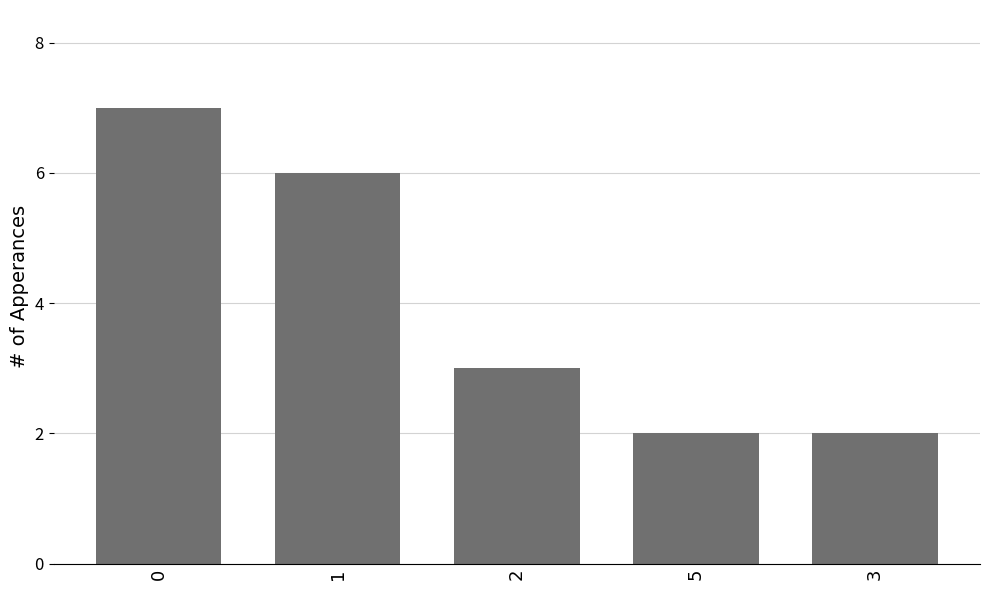

What is the change in value from 2 to 3?

-1